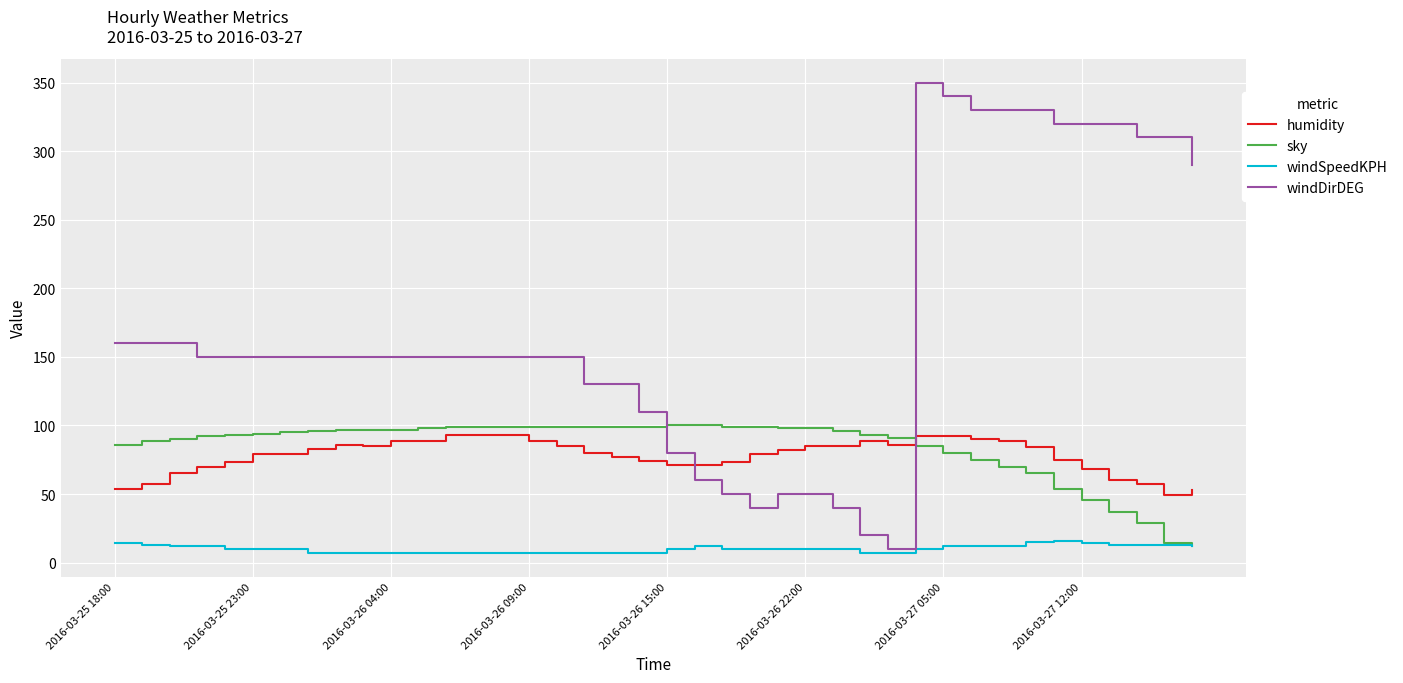

How many series are shown in this chart?

4